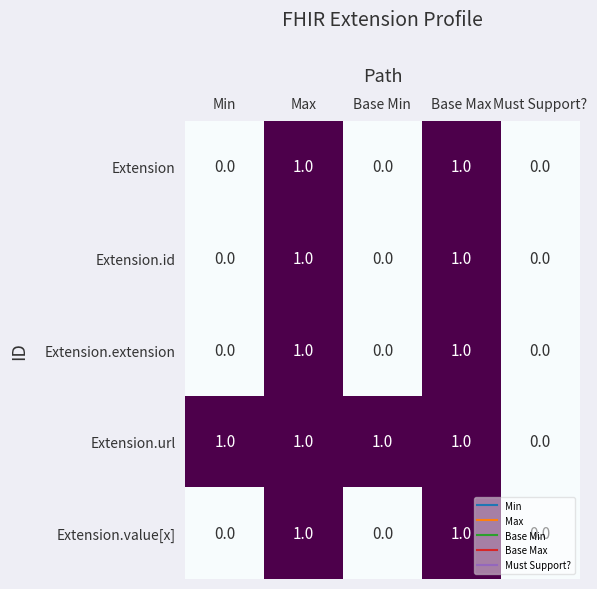

How many distinct data groups are displayed?

5